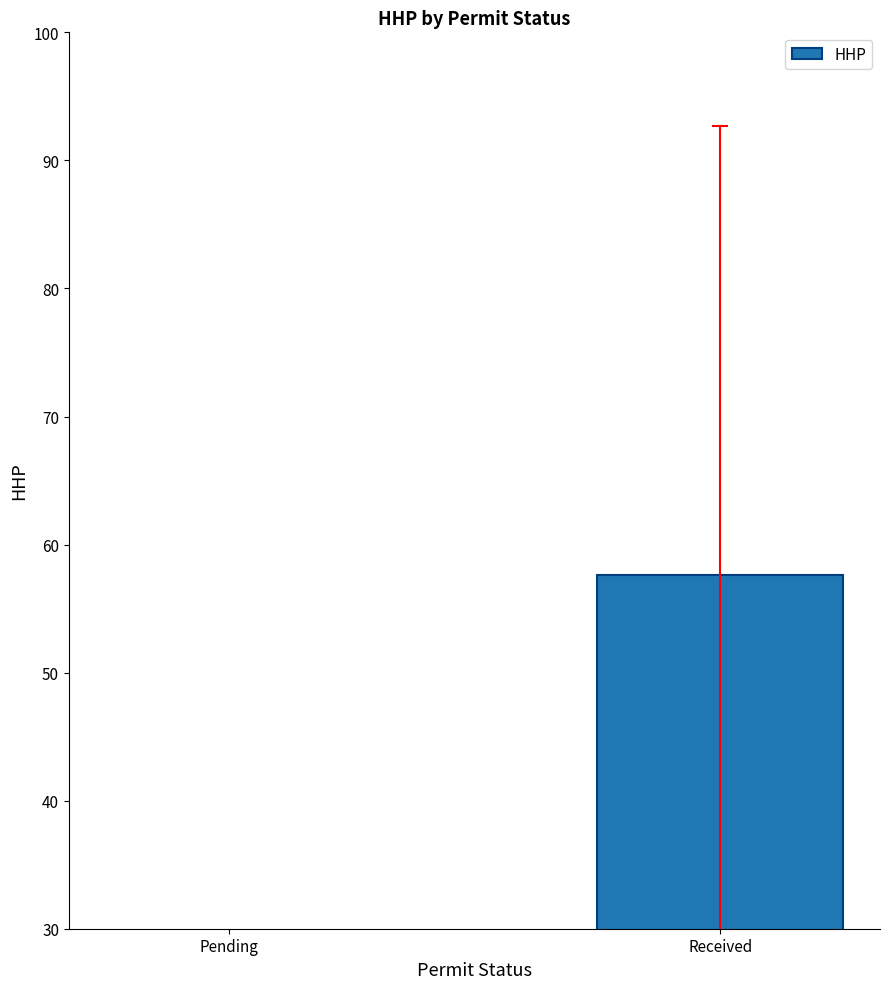

The chart shows a value of 39.5 at Pending. True or false?

False